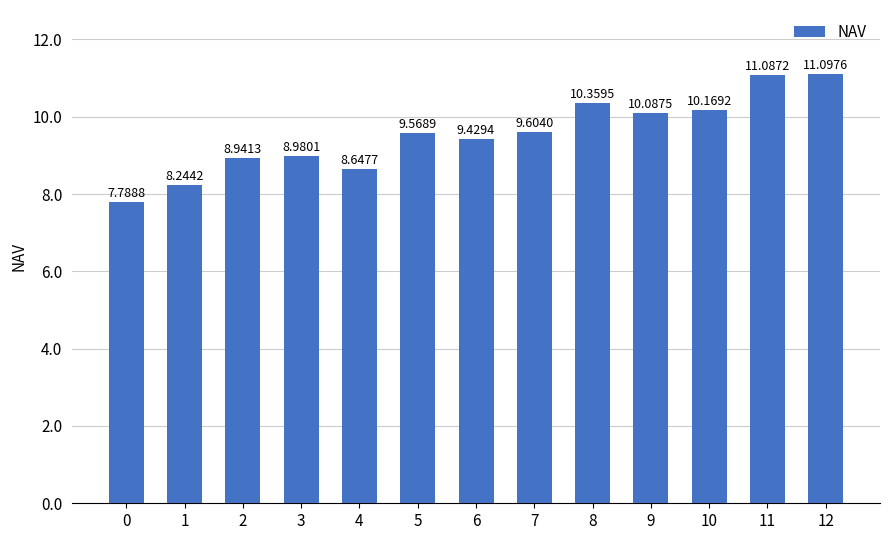

Is it true that the value at 2 is 8.9?

True